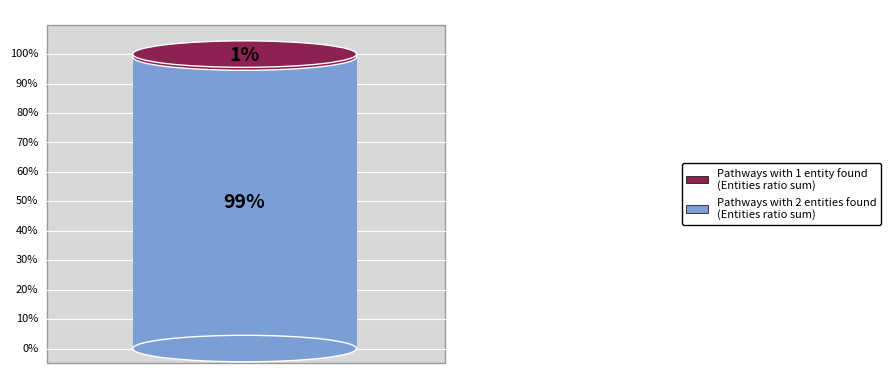

Is it true that Translation initiation complex formation is 2% of the pie?

False